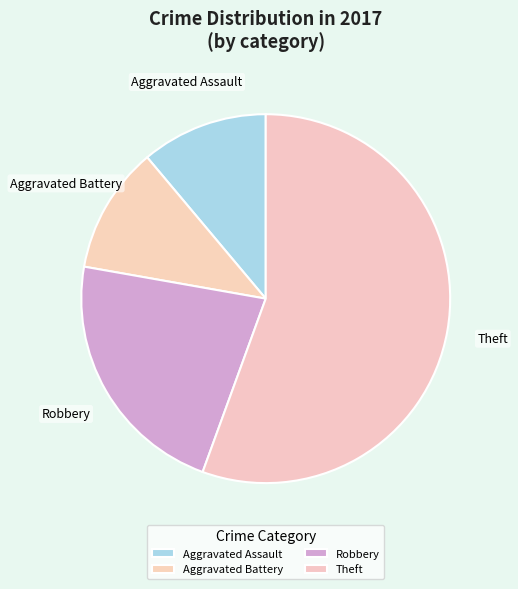

What is the largest slice in the pie chart?

Theft